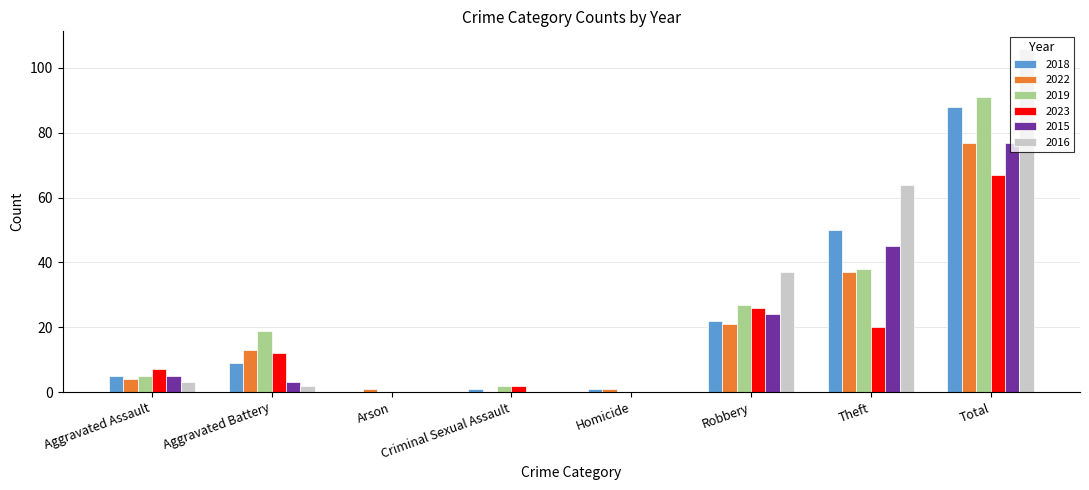

Which series changed the most between Robbery and Theft?

2018